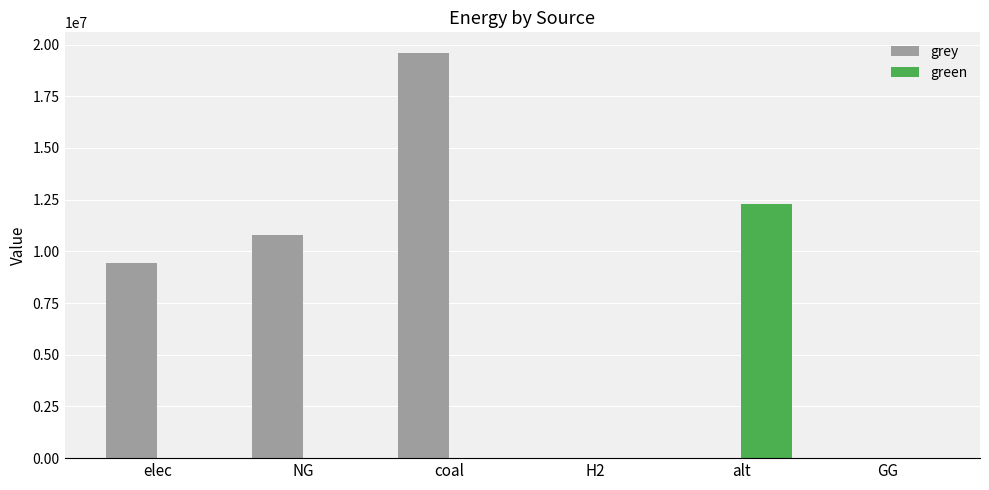

The value of green at H2 is 0.0. True or false?

True